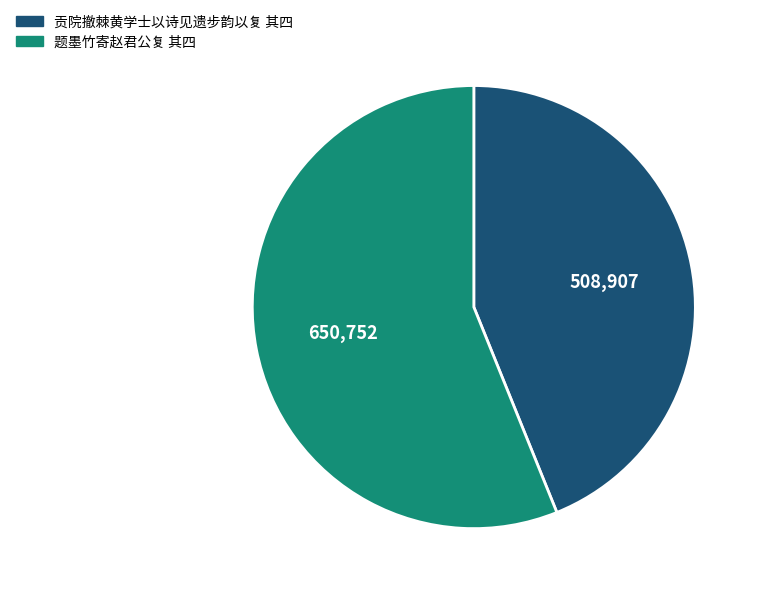

Which has a higher value, 题墨竹寄赵君公复 其四 or 贡院撤棘黄学士以诗见遗步韵以复 其四?

题墨竹寄赵君公复 其四